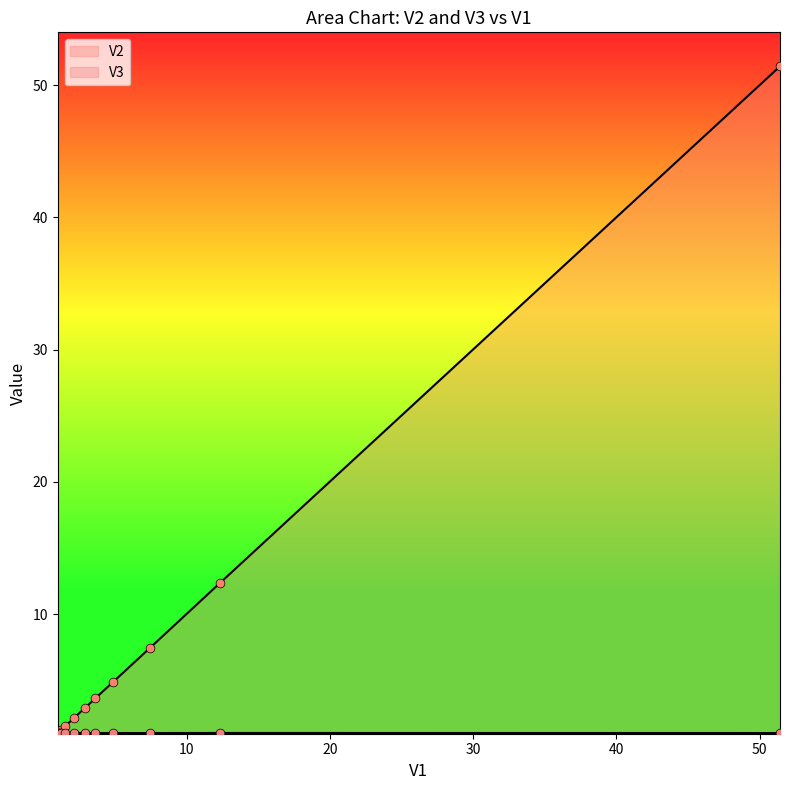

Which series reaches the minimum Y coordinate?

V3